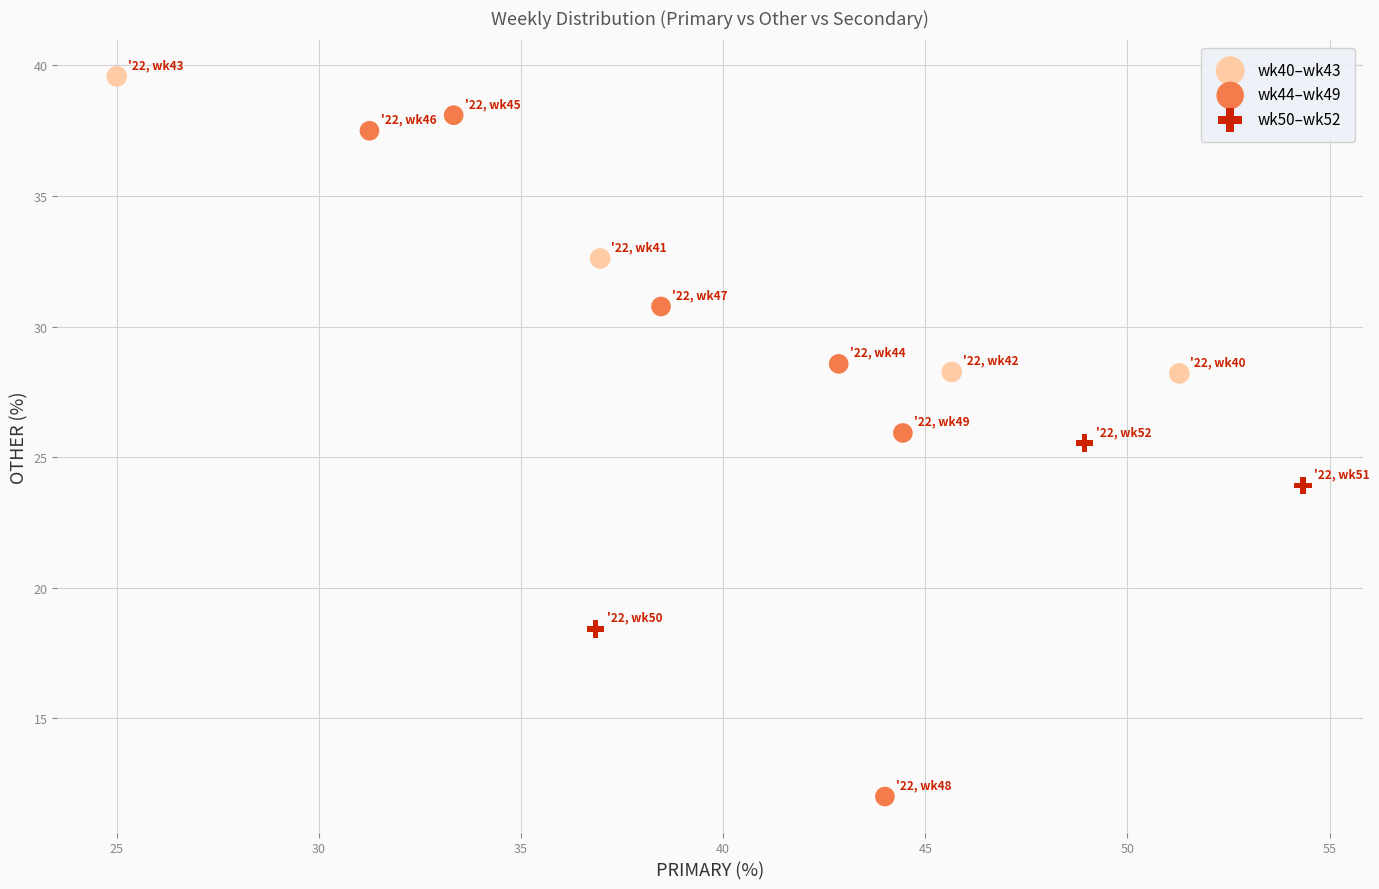

Which series contains the lowest Y value?

wk44–wk49